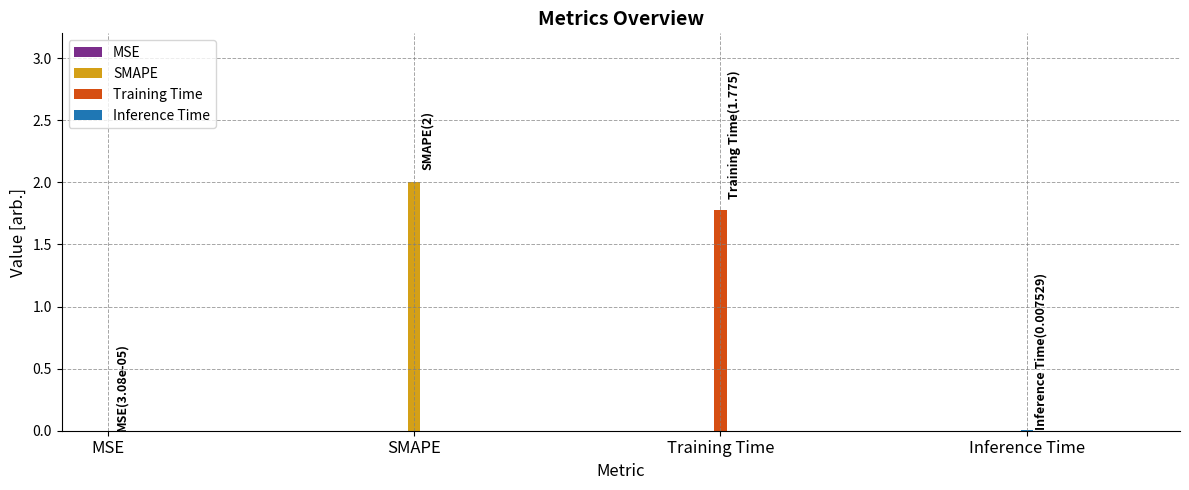

Rank the categories by value from highest to lowest.

SMAPE, Training Time, Inference Time, MSE